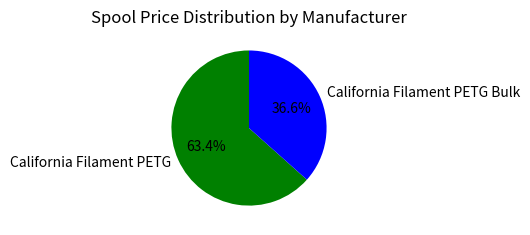

What percentage is the California Filament PETG Bulk slice, to the nearest percent?

37%